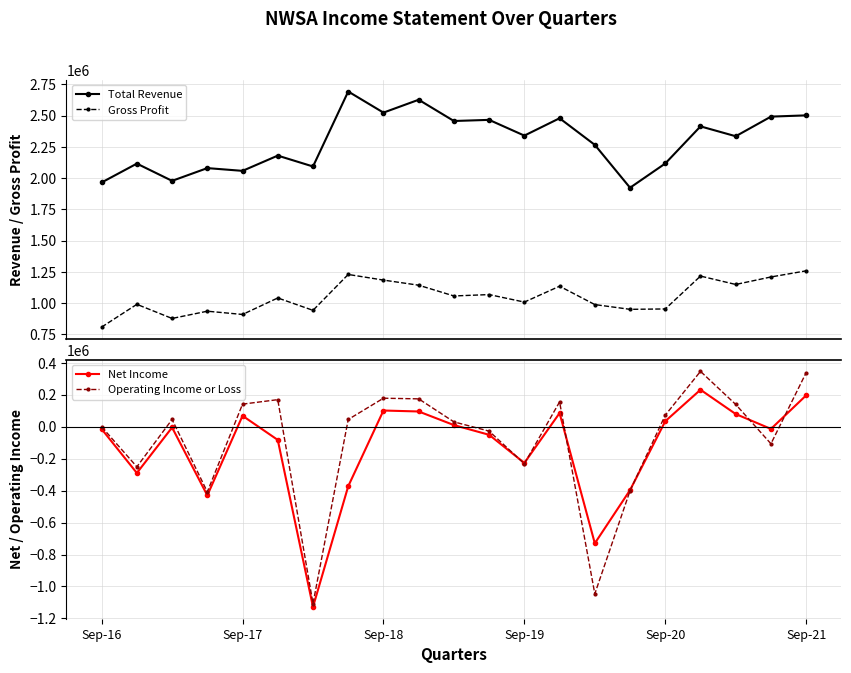

True or false: Gross Profit has more than 2 interior local peaks.

True